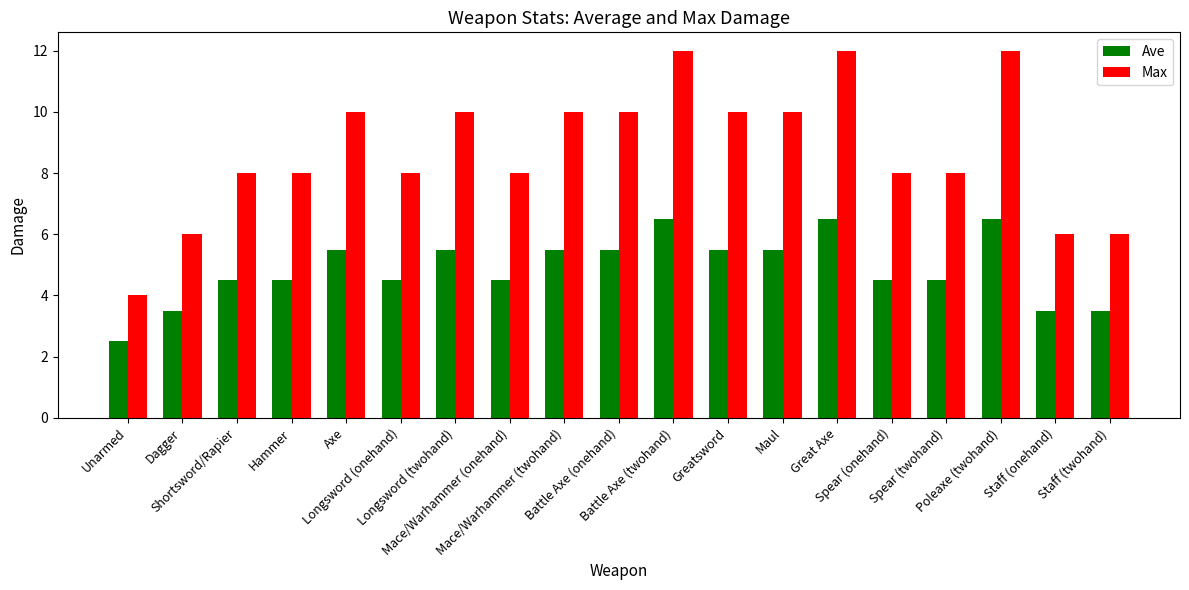

Between Spear (onehand) and Poleaxe (twohand), which series saw the biggest shift?

Max